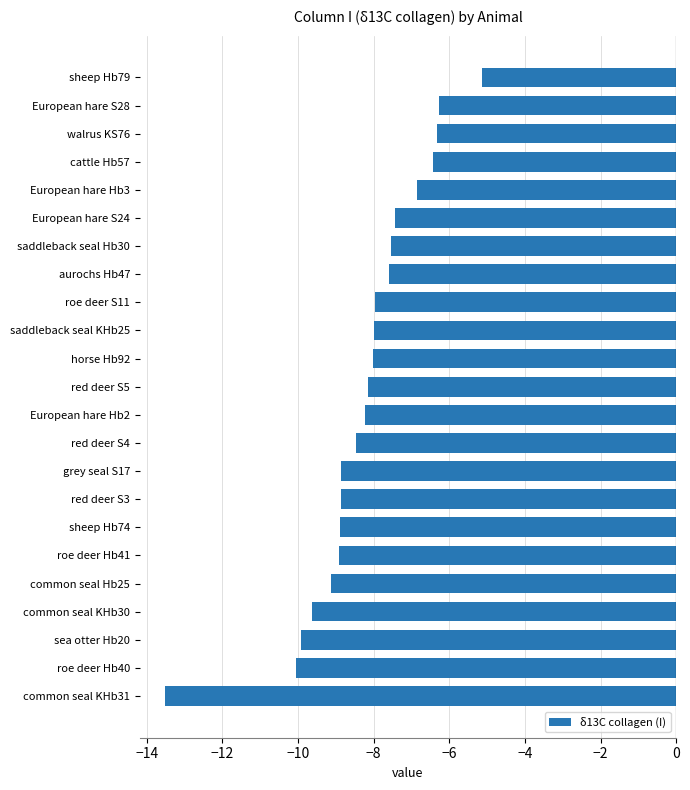

What is the change in value from European hare Hb2 to walrus KS76?

+1.9